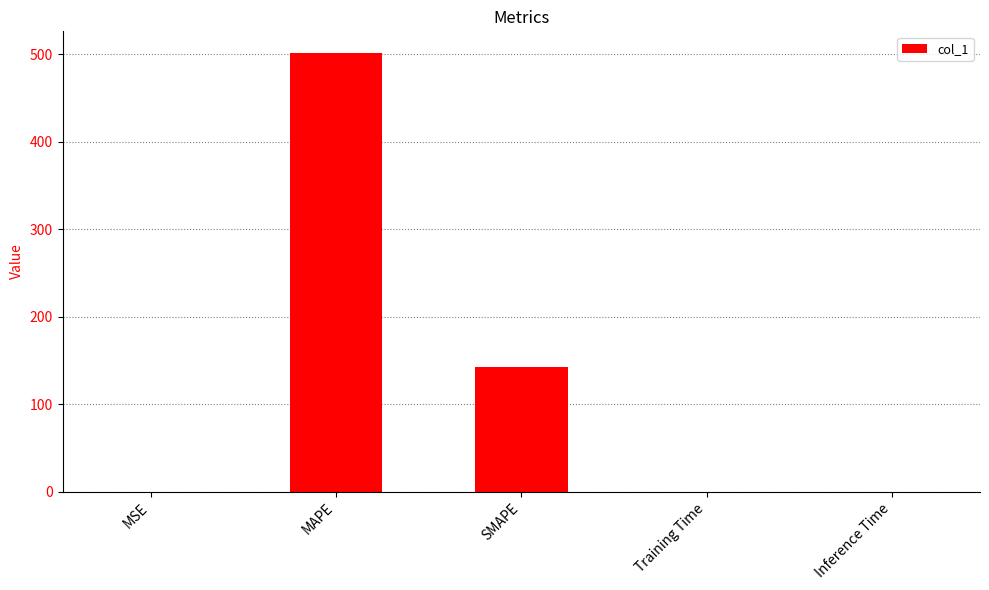

Which has a higher value, Inference Time or MAPE?

MAPE